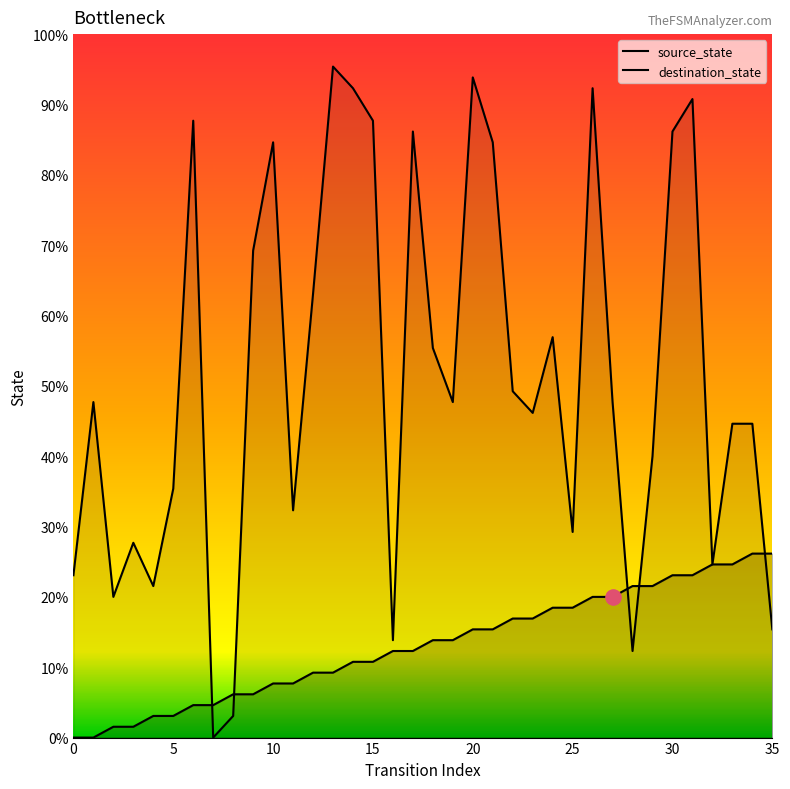

At which category is the sum across all series the highest?

31